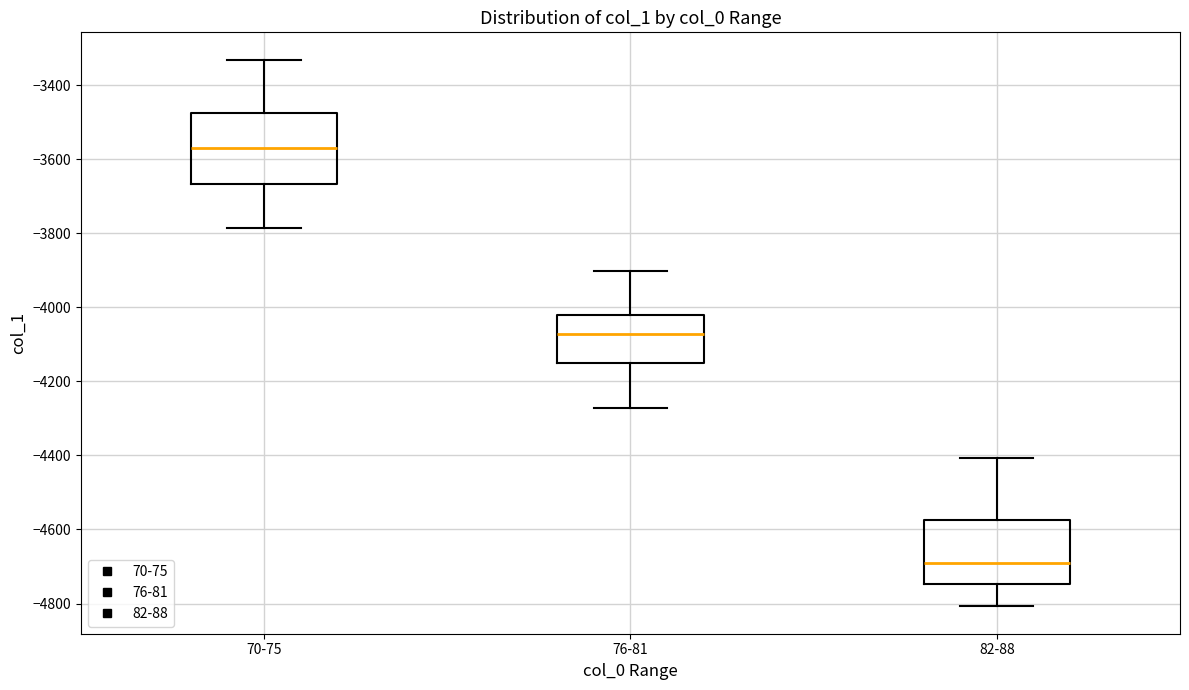

Which box has the lowest median line?

82-88